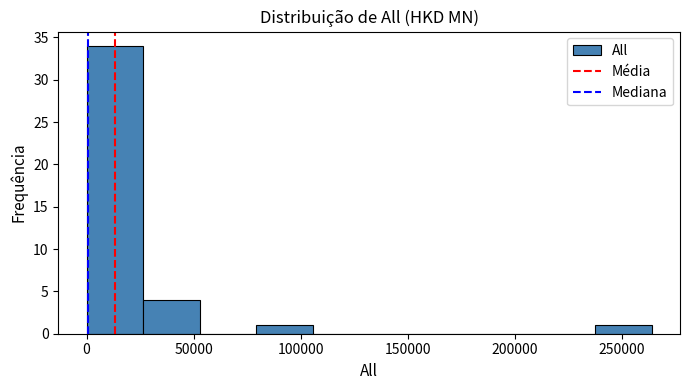

Reading left to right, transcribe this chart: for each bar, give the range it covers on the x-axis and its height. Neither the bar edges nor the heights are printed on the chart, so give them approximately, as read against the axes.

0 to 25000: 34
25000 to 55000: 4
55000 to 80000: 0
80000 to 105000: 1
105000 to 130000: 0
130000 to 160000: 0
160000 to 185000: 0
185000 to 210000: 0
210000 to 235000: 0
235000 to 265000: 1